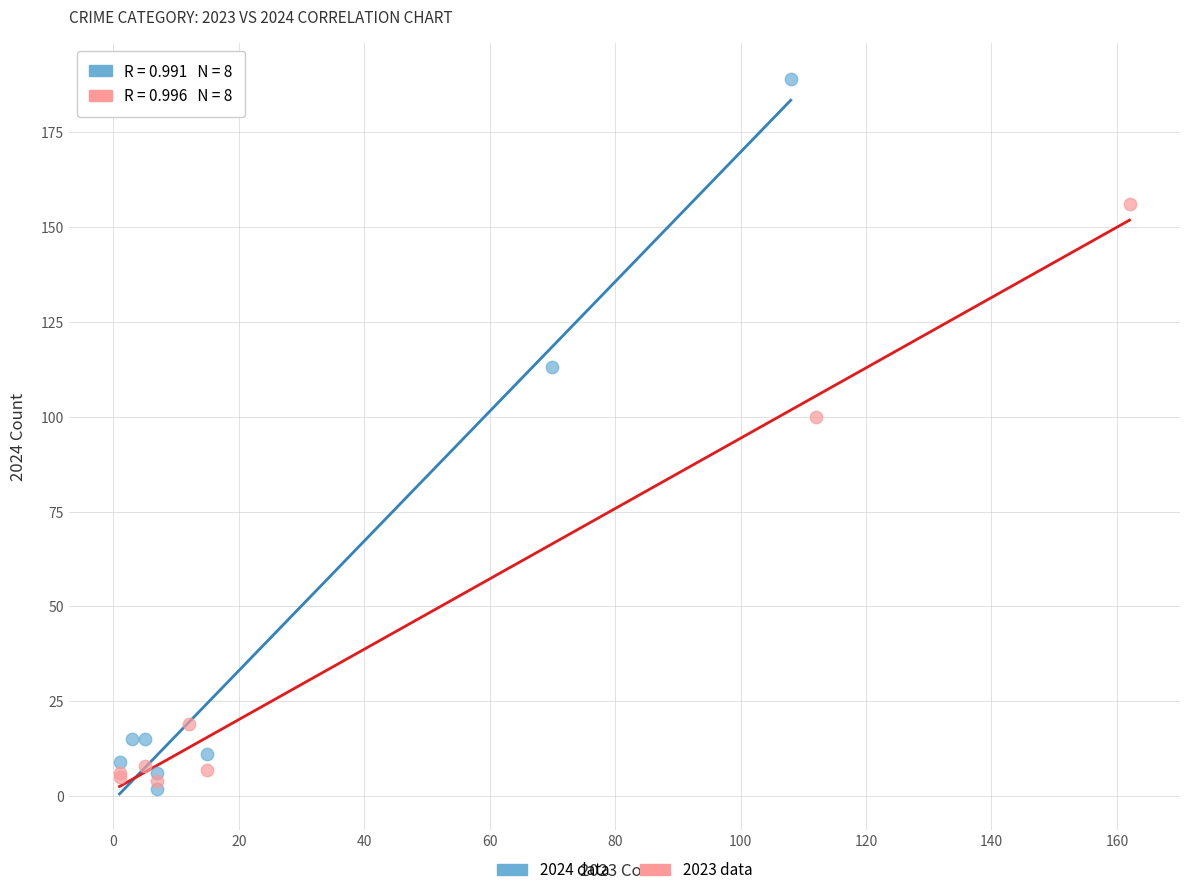

Which series contains the highest Y value?

2024 data